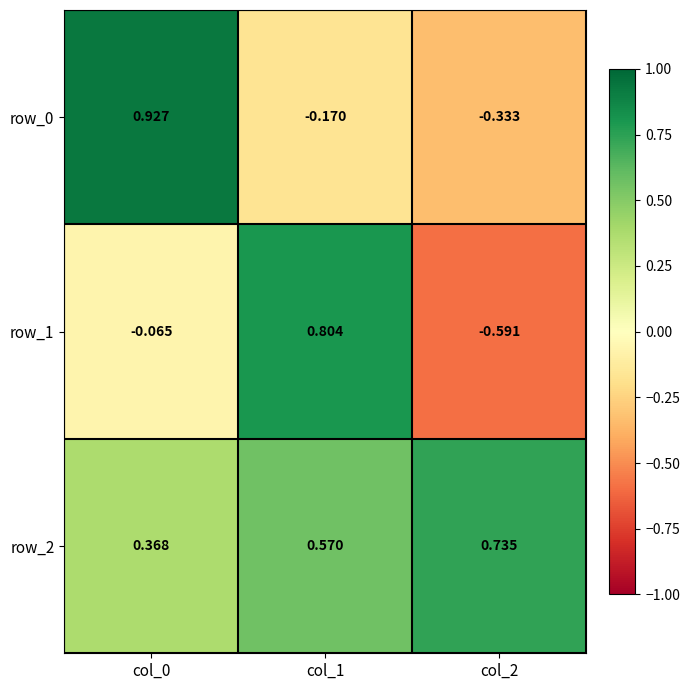

Is the value of row_1 at col_2 greater than the value of row_2 at col_1?

No